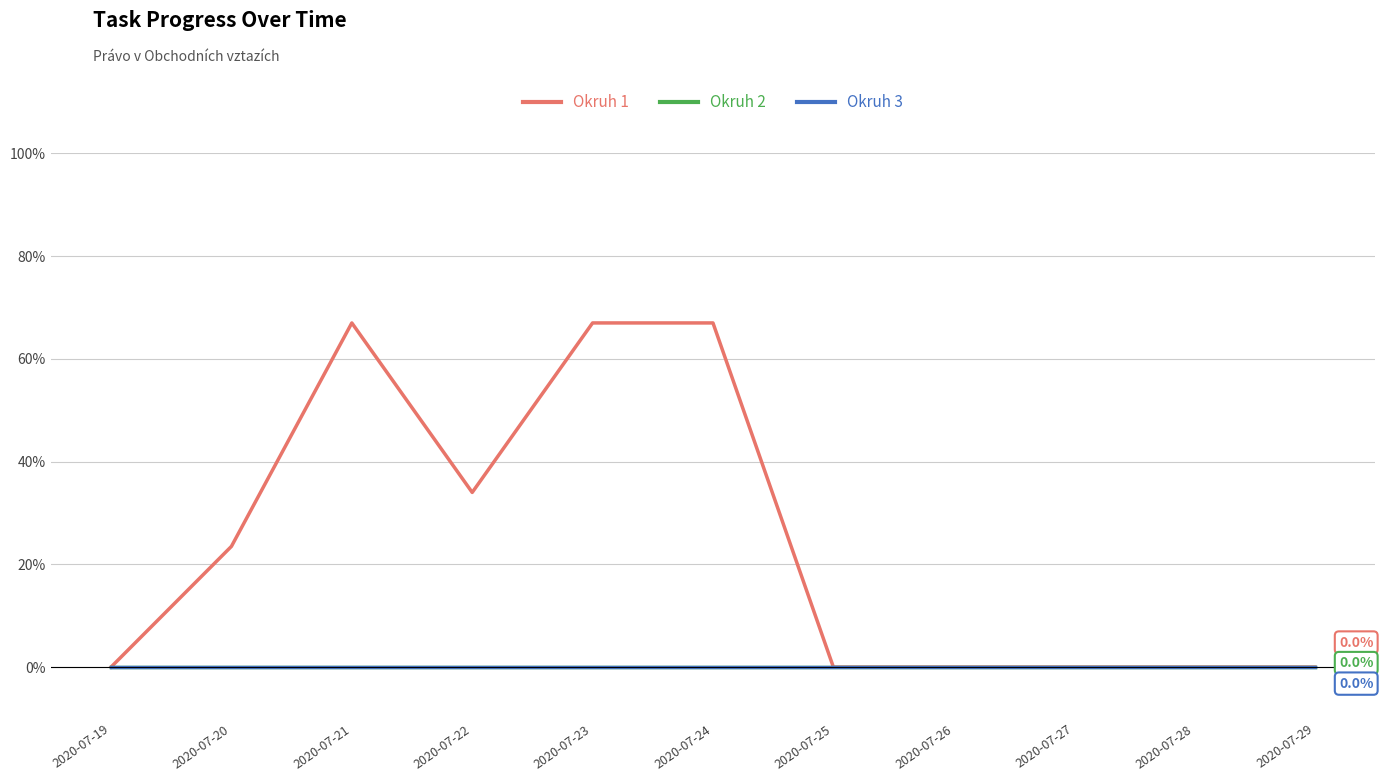

What is the greatest value displayed?

0.7